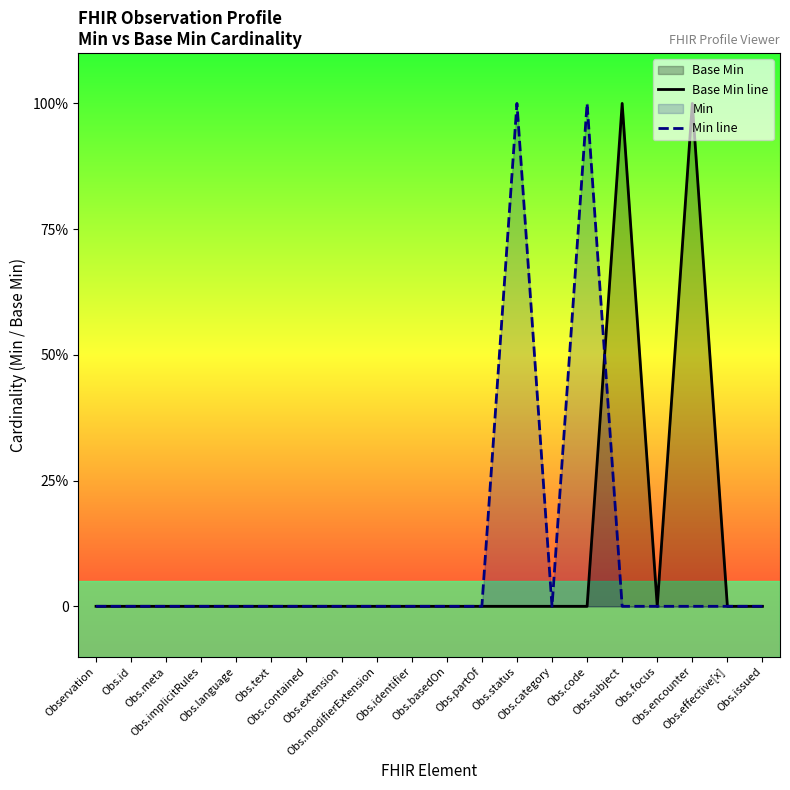

How many values in Base Min line are above zero?

2